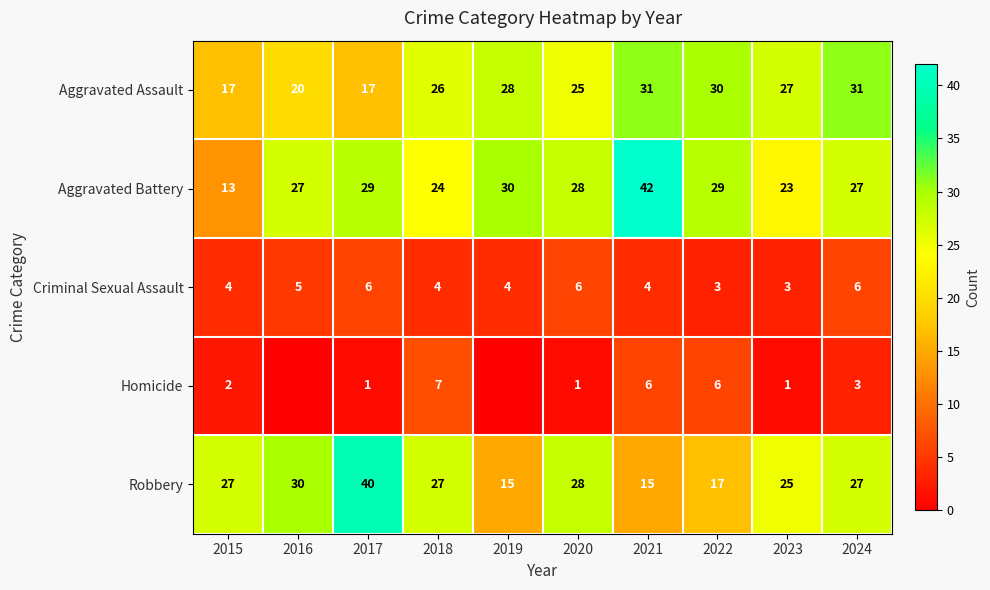

Is it true that Aggravated Assault equals 24 at 2015?

False